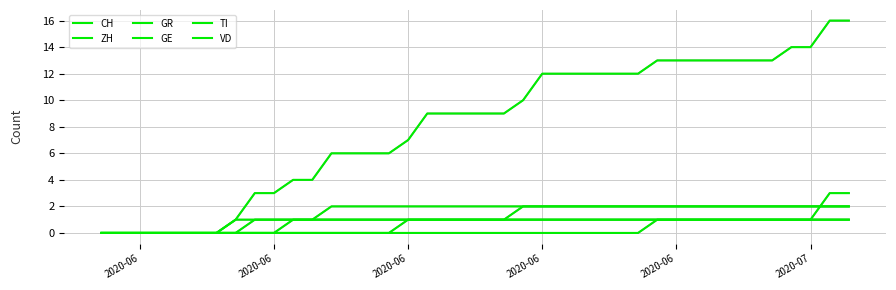

Does the chart display data point markers on the line(s)?

No